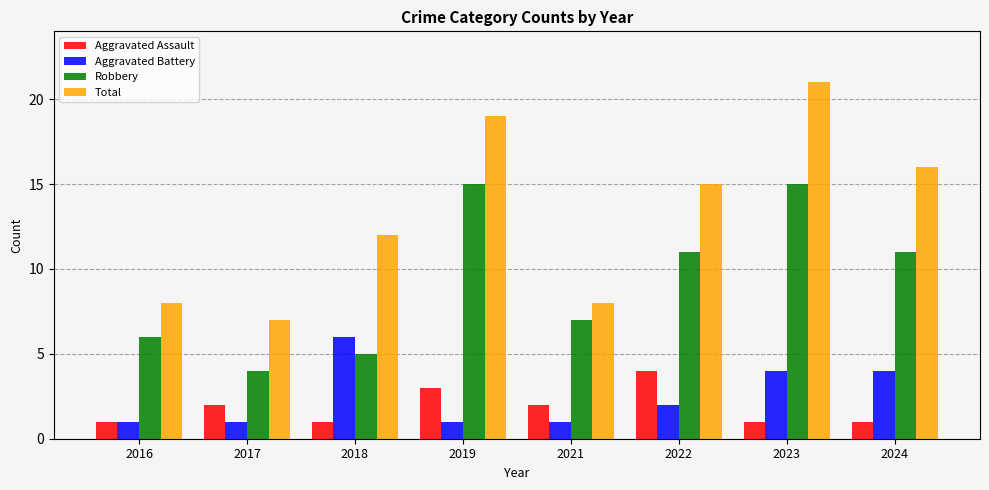

At 2024, list the series in order from smallest to largest.

Aggravated Assault, Aggravated Battery, Robbery, Total